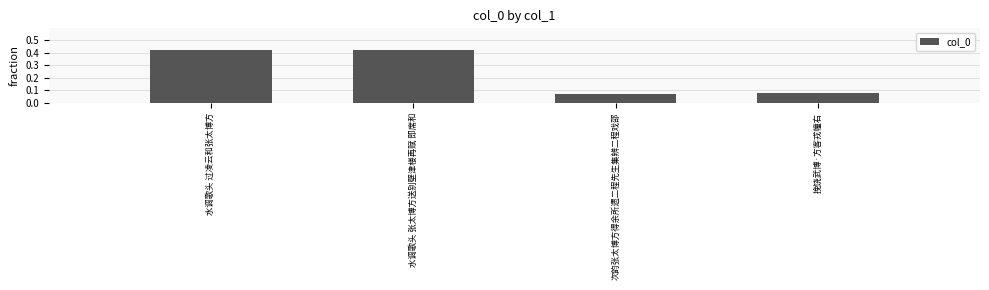

Is it true that the value at 水调歌头 张太博方送别壁津楼再赋 即席和 is 0.3?

False